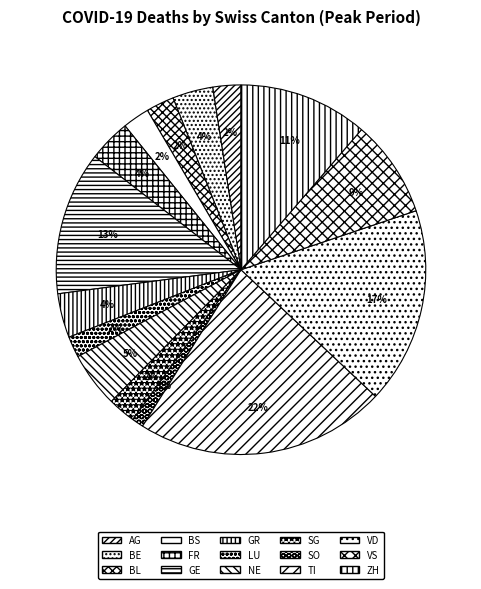

How many segments does this pie chart have?

15